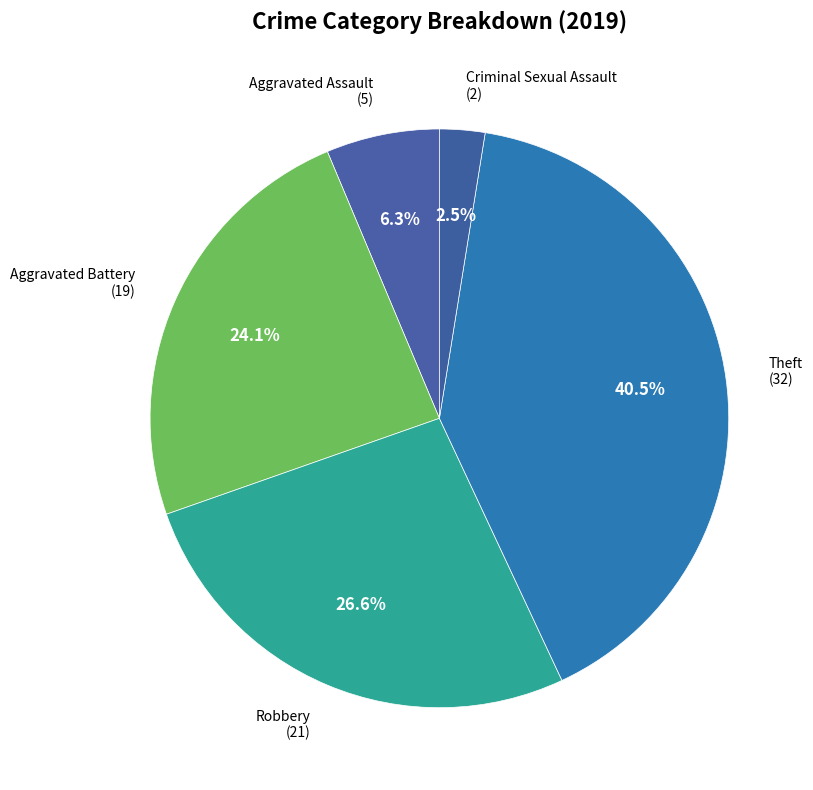

Count the number of slices in the pie.

5